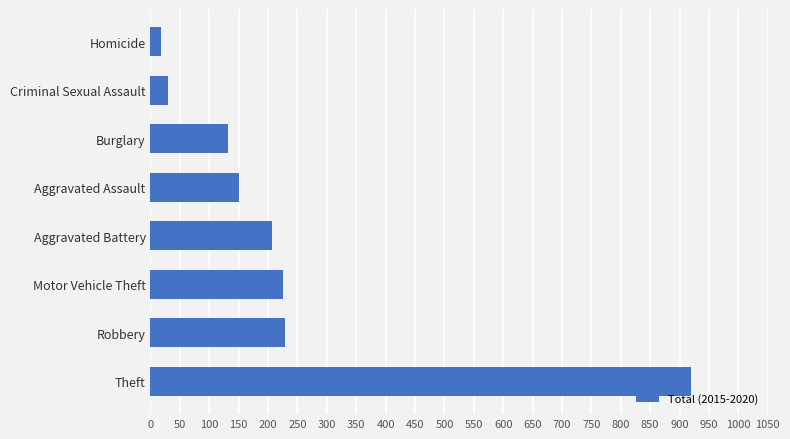

Which has a higher value, Criminal Sexual Assault or Robbery?

Robbery